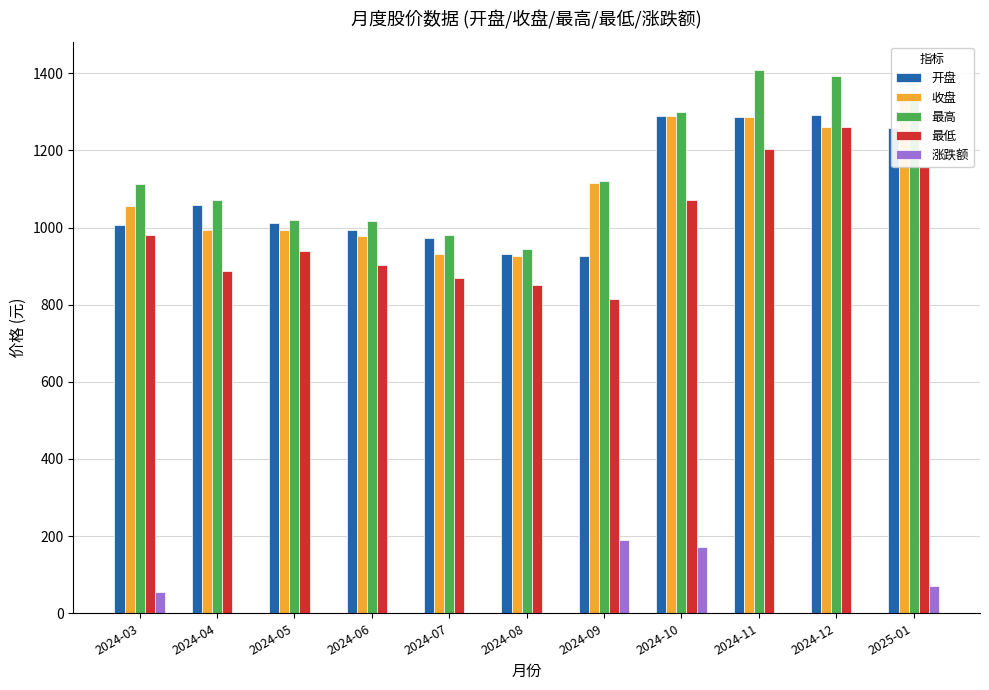

Where does the 最低 series first go above 938?

2024-03